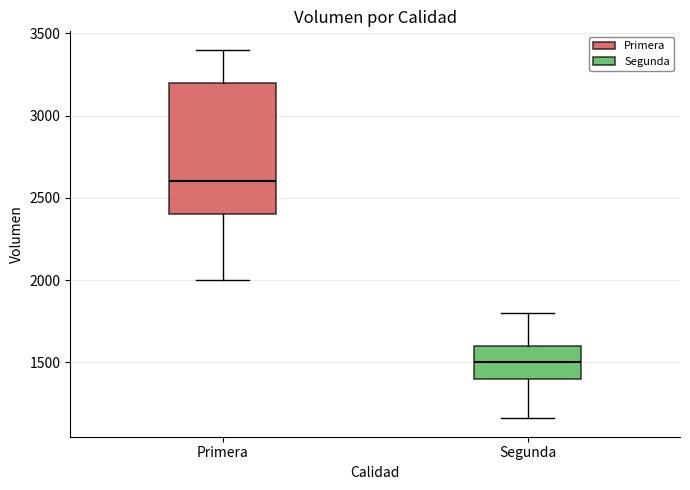

Comparing the boxes themselves (not the whiskers), which one is the tallest?

Primera